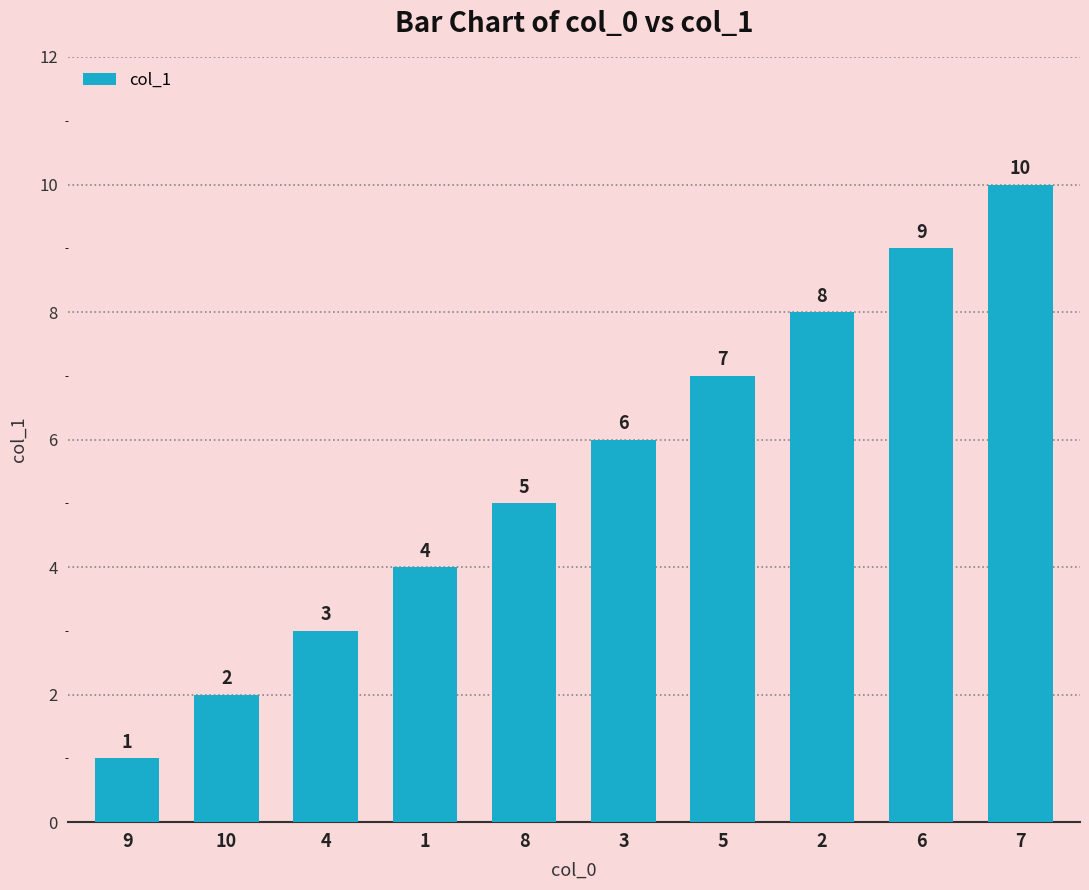

What is the sum of the values at 1 and 4?

7